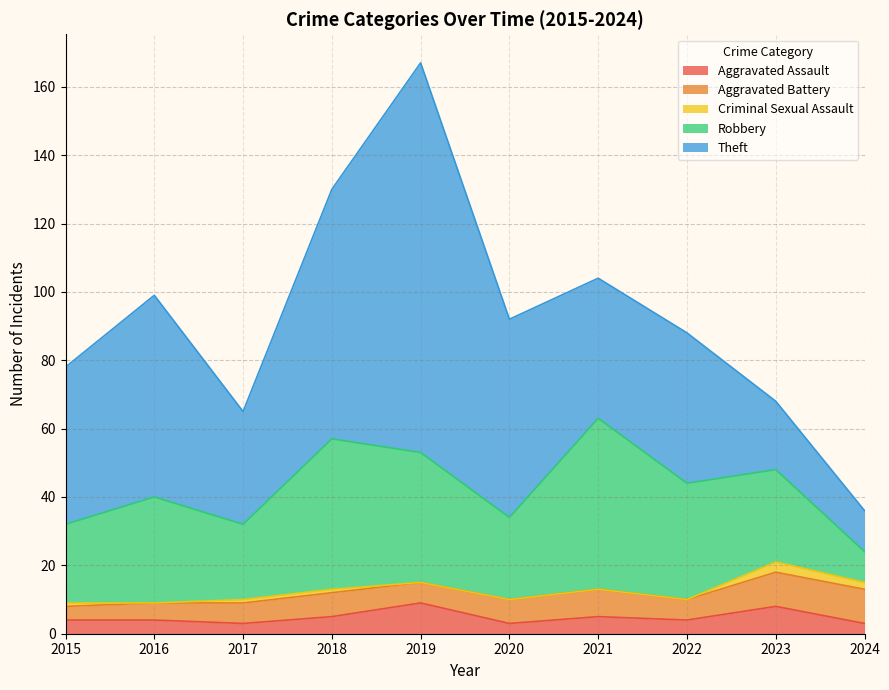

Reading left to right, list all the values displayed in this chart.

Aggravated Assault: 4	4	3	5	9	3	5	4	8	3
Aggravated Battery: 4	5	6	7	6	7	8	6	10	10
Criminal Sexual Assault: 1	0	1	1	0	0	0	0	3	2
Robbery: 23	31	22	44	38	24	50	34	27	9
Theft: 46	59	33	73	114	58	41	44	20	12